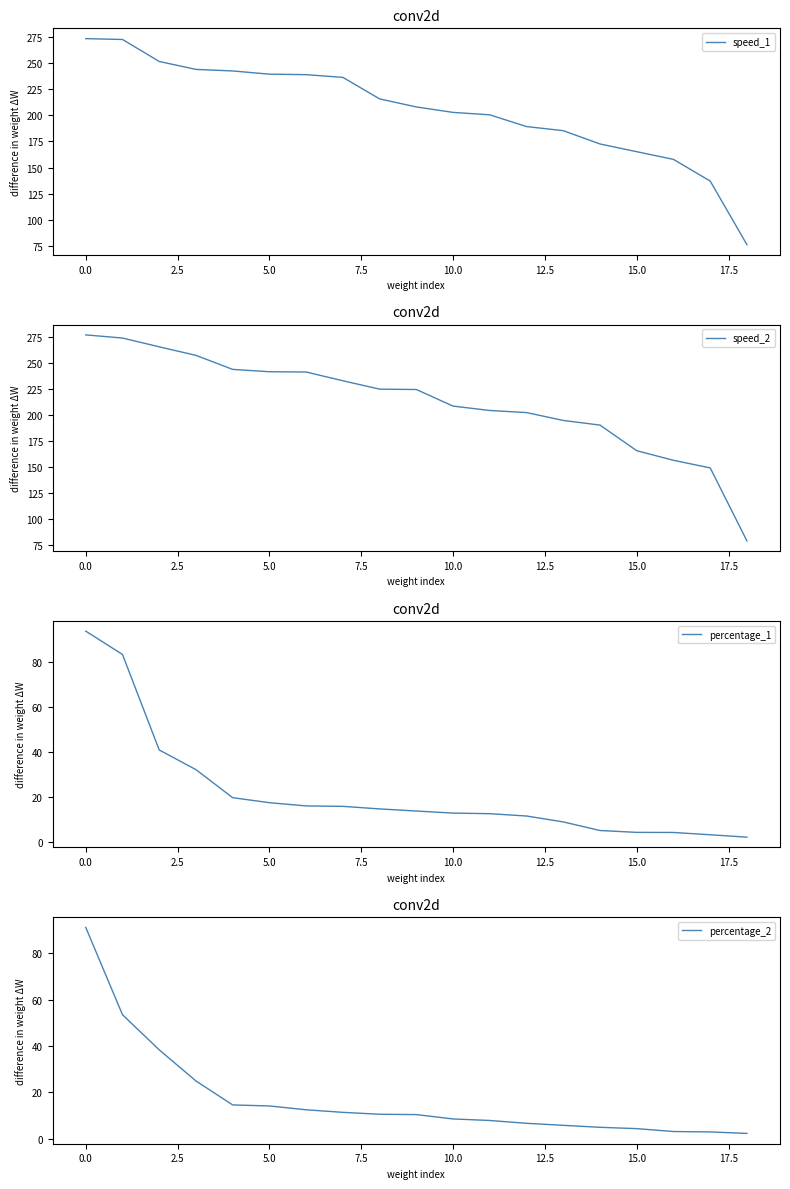

What is the lowest value of the percentage_1 series?

2.3